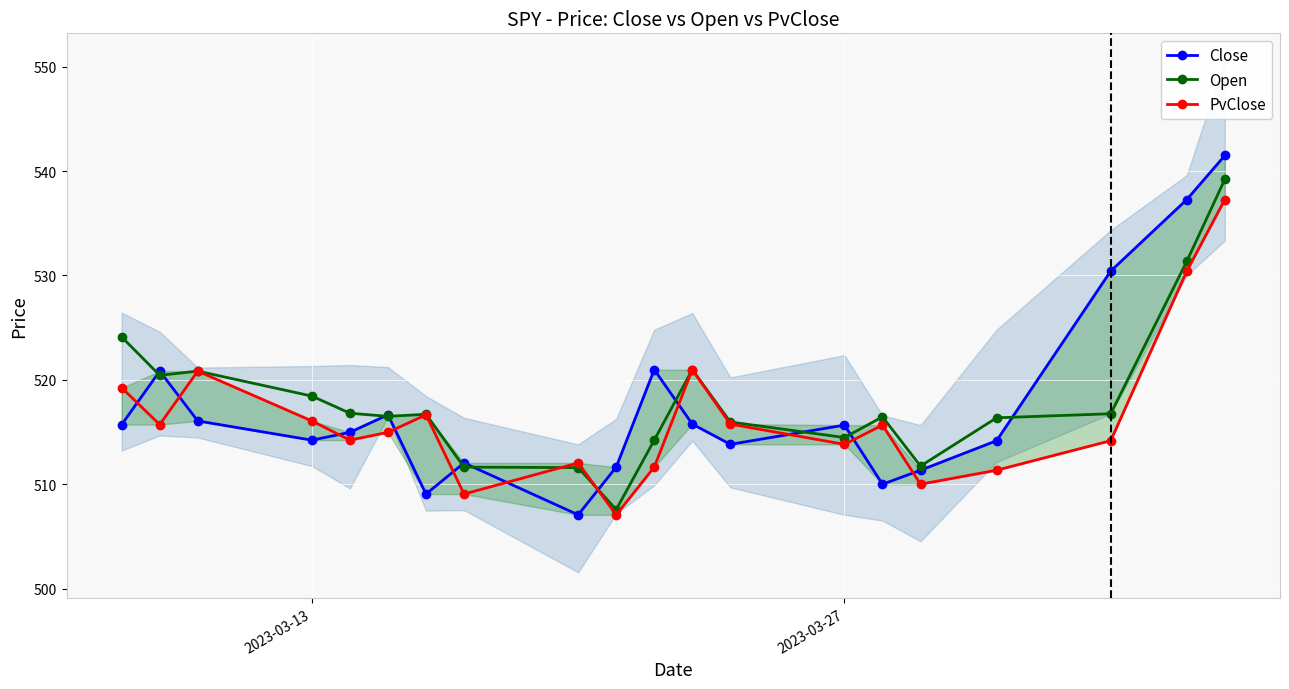

What is the lowest value of the Open series?

507.6